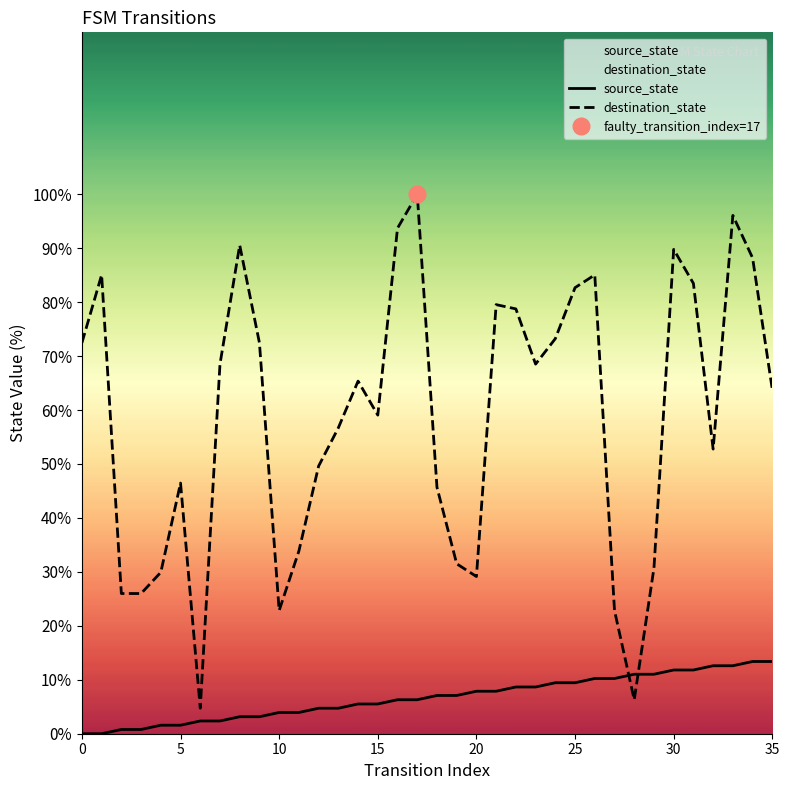

True or false: source_state has a value of 0.8 at 2.

True